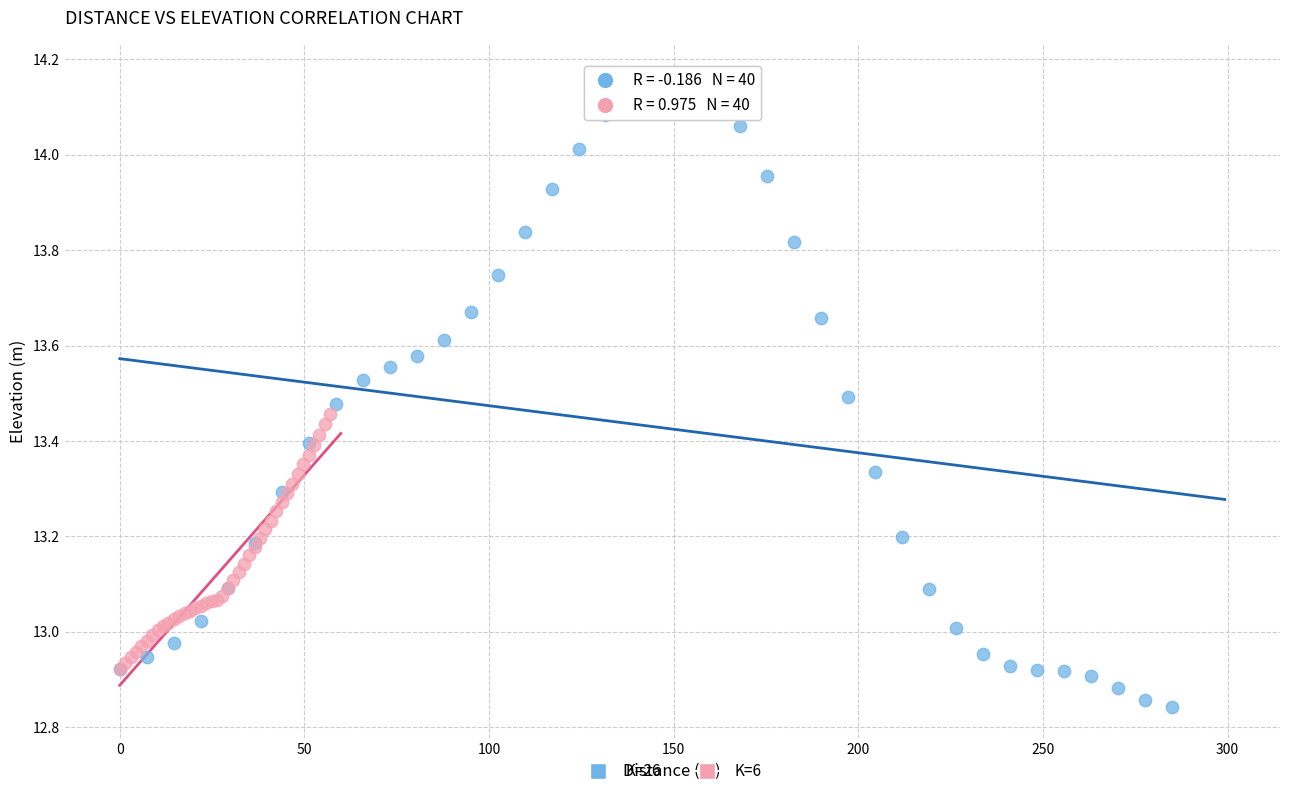

What are all the series names shown in the legend?

K=26, K=6